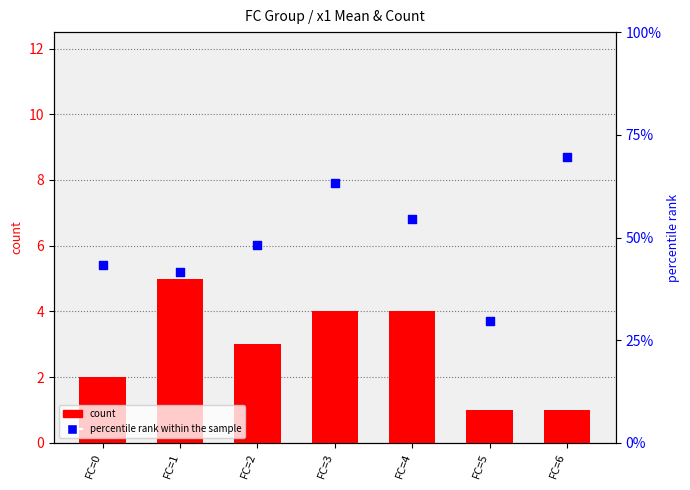

Is the value of percentile rank within the sample at FC=2 greater than the value of count at FC=4?

Yes